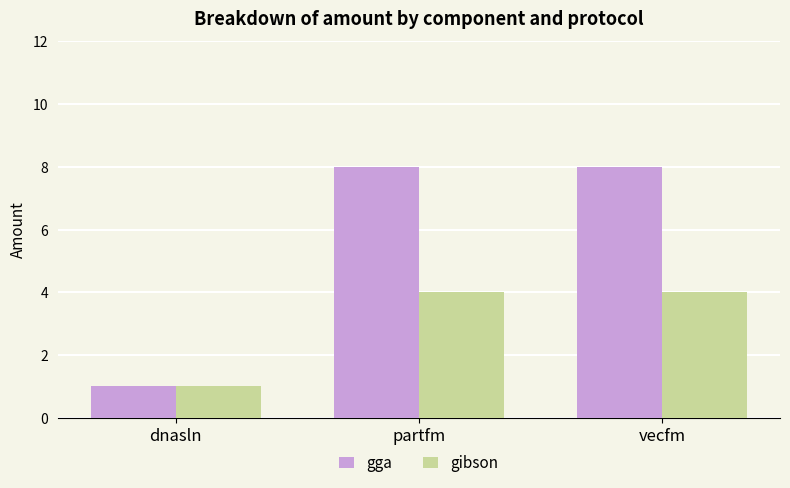

What is the maximum value shown in the chart?

8